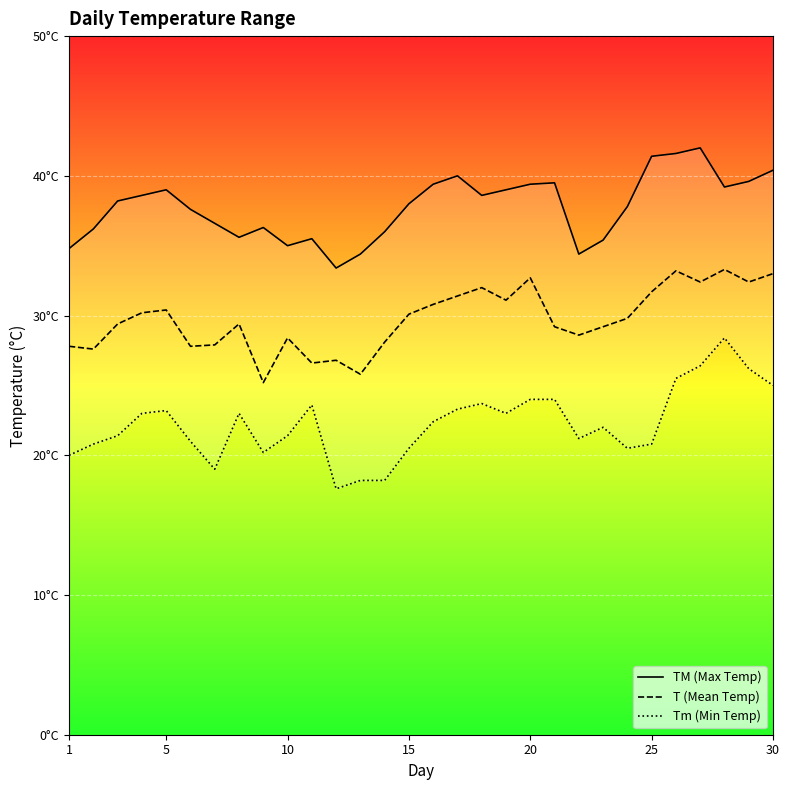

At how many categories does at least one series exceed 27?

30